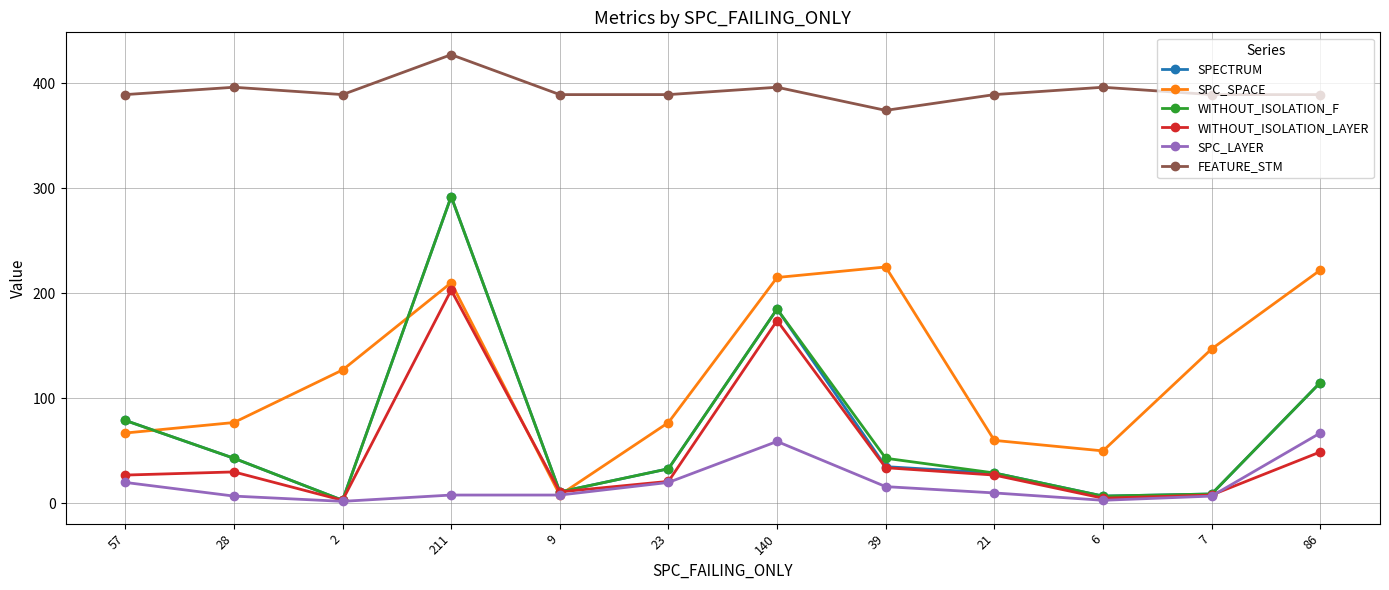

What is the sum of the FEATURE_STM values at 28 and 6?

792